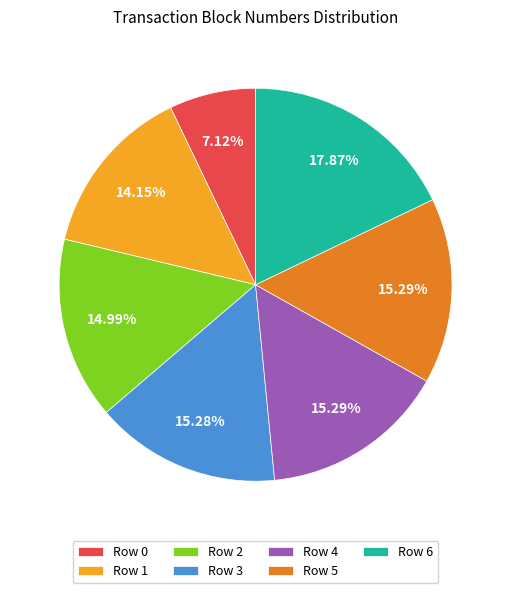

What is the ratio of the value at Row 2 to the value at Row 6?

0.8